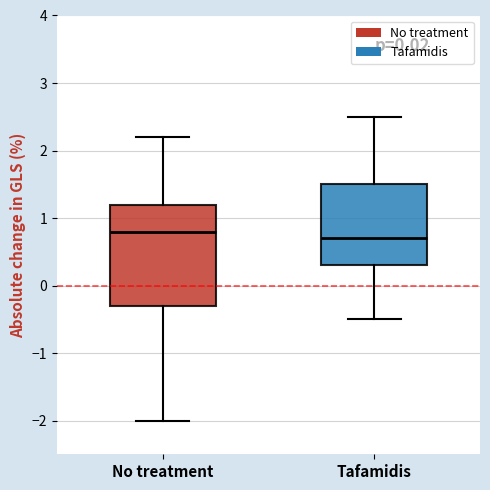

Reading left to right, transcribe this box plot: for each box, give where its median line is, the range the box spans, and where its two whiskers end, as read against the y-axis. The values are not printed on the chart, so give them approximately, as read against the axis.

No treatment: median 0.8, box -0.3 to 1.2, whiskers -2.0 to 2.2
Tafamidis: median 0.7, box 0.3 to 1.5, whiskers -0.5 to 2.5